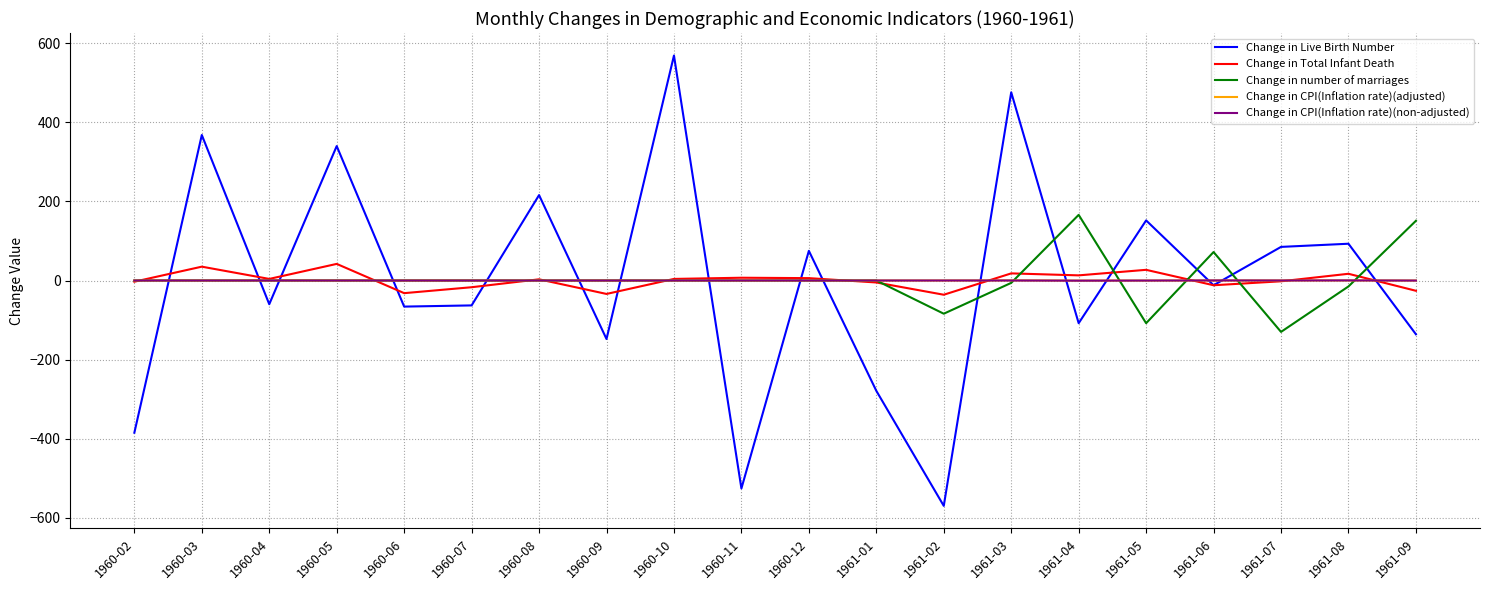

What are all the series names shown in the legend?

Change in Live Birth Number, Change in Total Infant Death, Change in number of marriages, Change in CPI(Inflation rate)(adjusted), Change in CPI(Inflation rate)(non-adjusted)